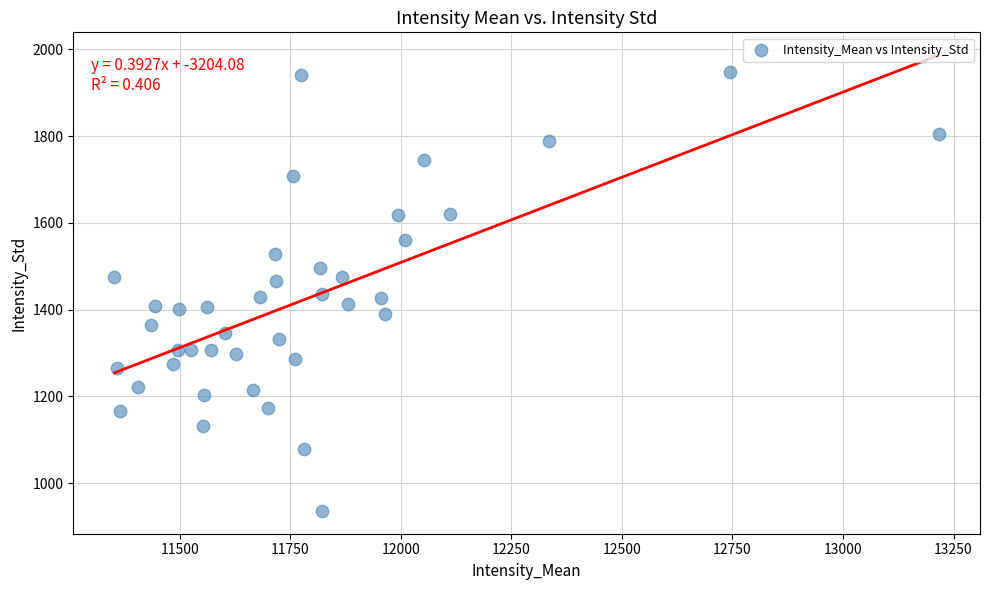

What is the range of X values (max minus min)?

1864.2